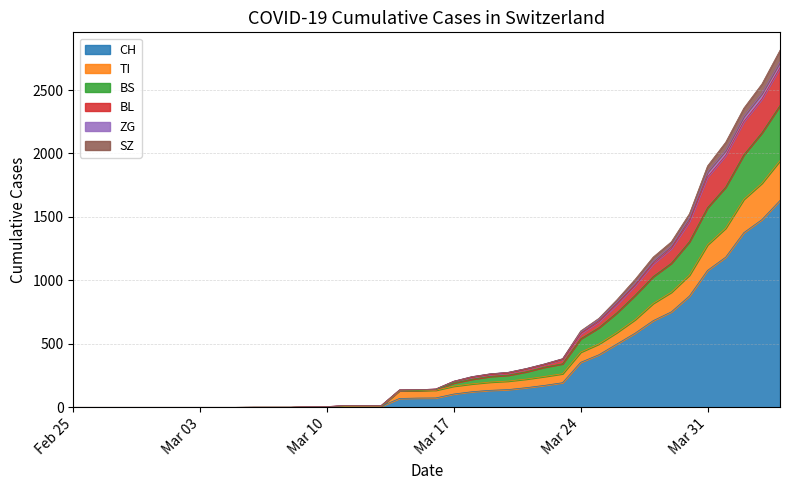

What is the maximum value for CH?

1630